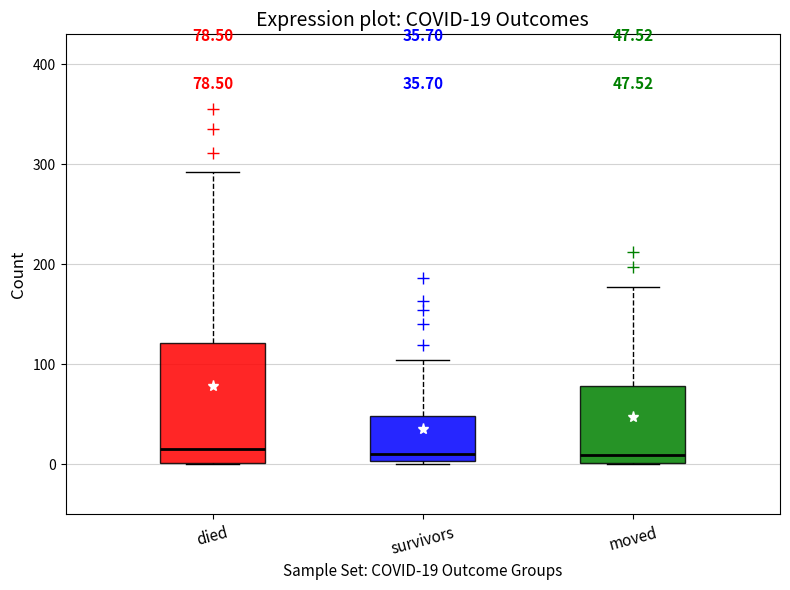

Comparing the boxes themselves (not the whiskers), which one is the tallest?

died